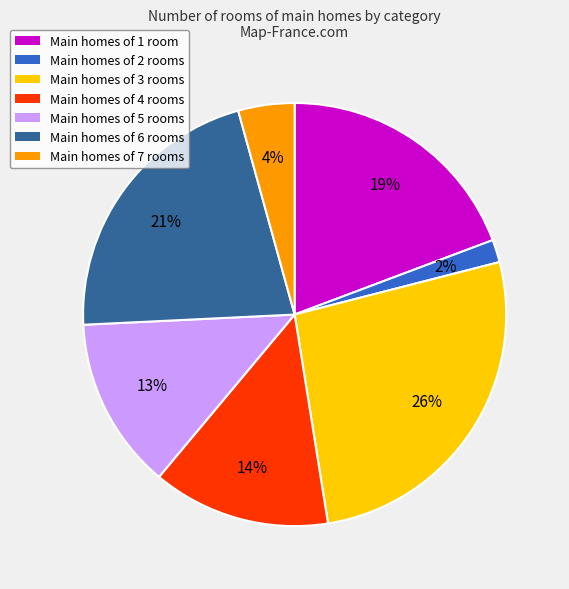

Which category has the biggest portion of the pie?

Main homes of 3 rooms